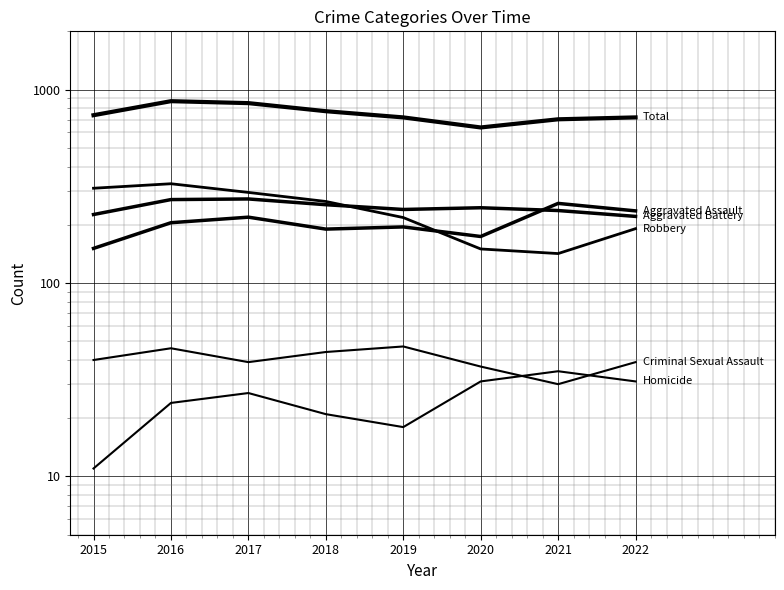

What is the spread (max minus min) of values at 2020?

606